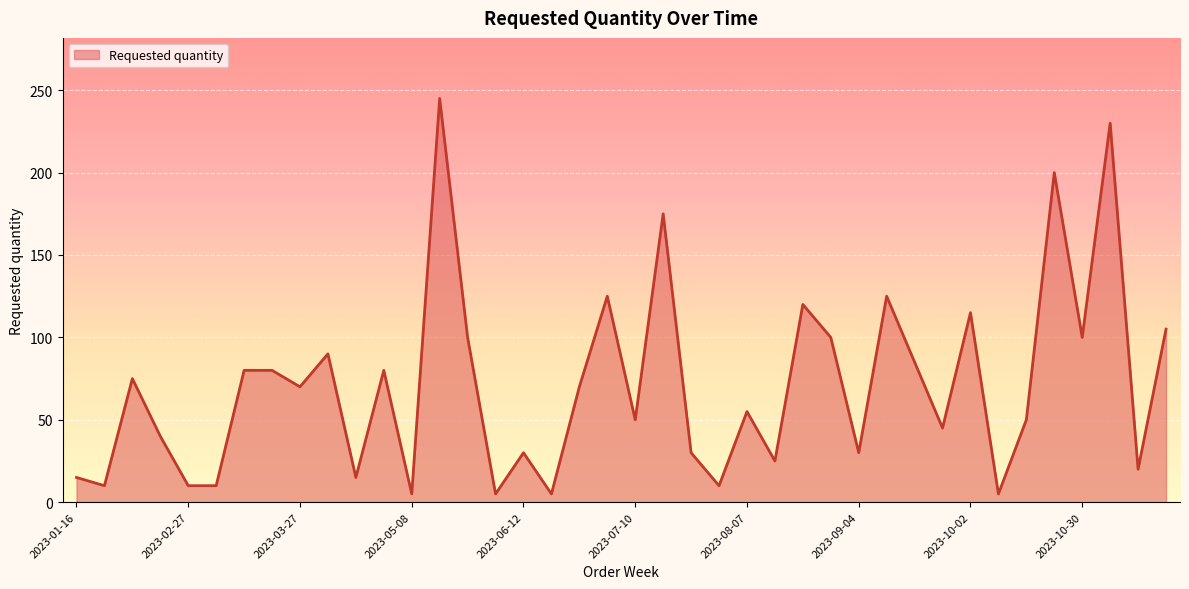

True or false: there are more than 1 points higher than both neighbors.

True